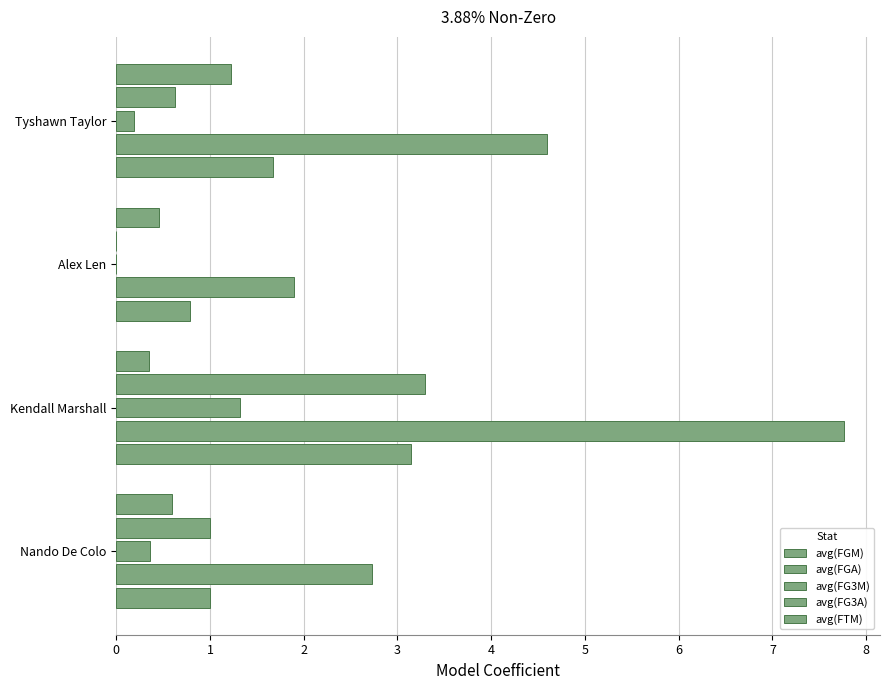

What is the value of the avg(FG3M) bar at the 2nd from the left?

1.3